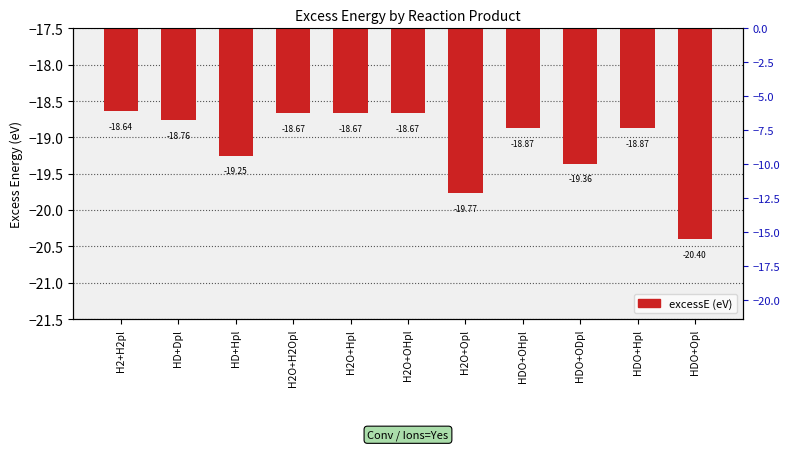

What is the label of the 9th bar from the left?

HDO+ODpl